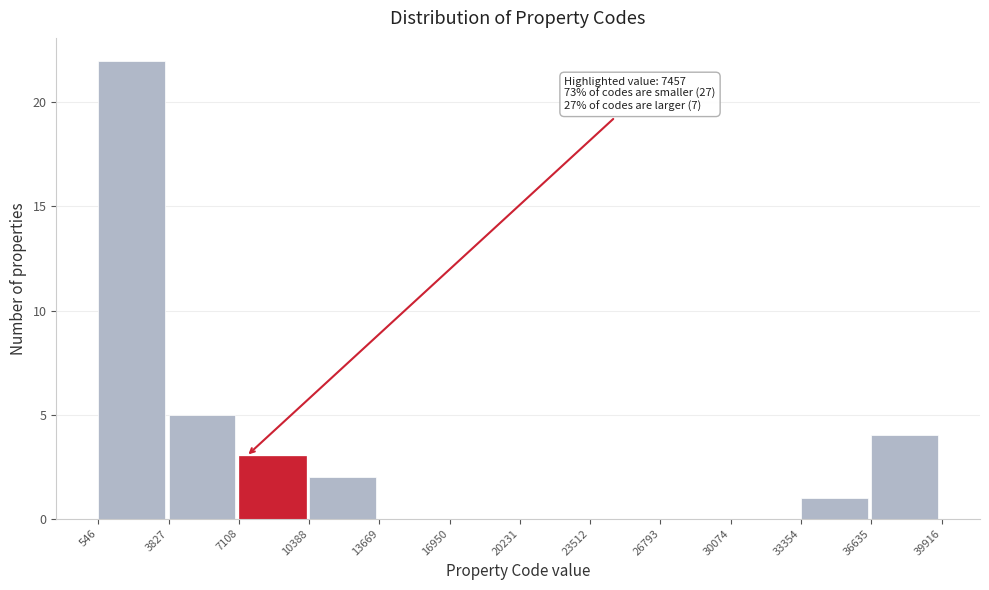

Which range on the x-axis has the tallest bar?

546 to 3827